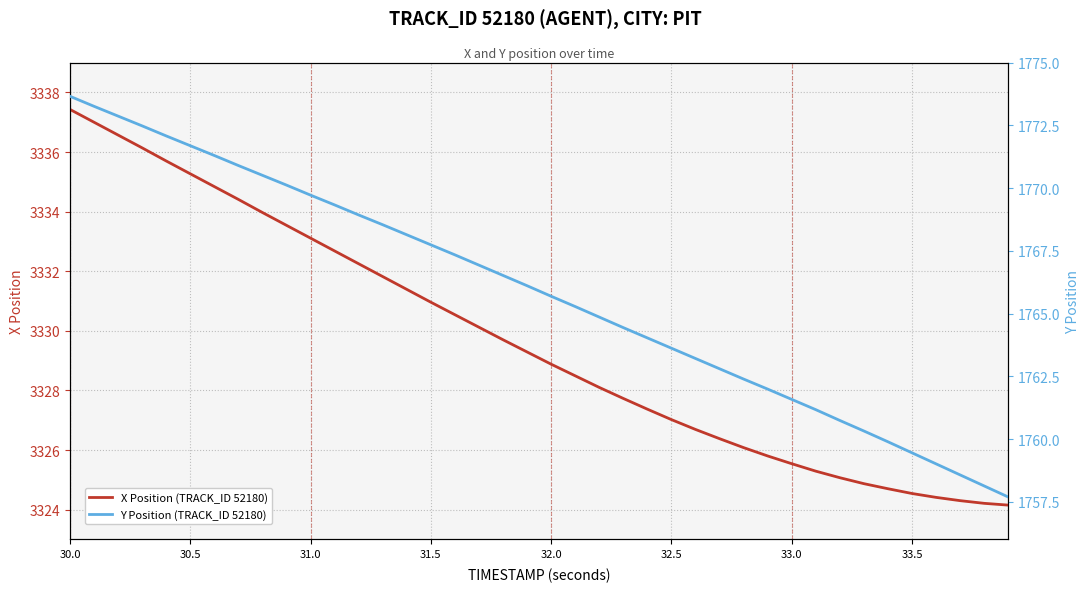

What are all the series names shown in the legend?

X Position (TRACK_ID 52180), Y Position (TRACK_ID 52180)